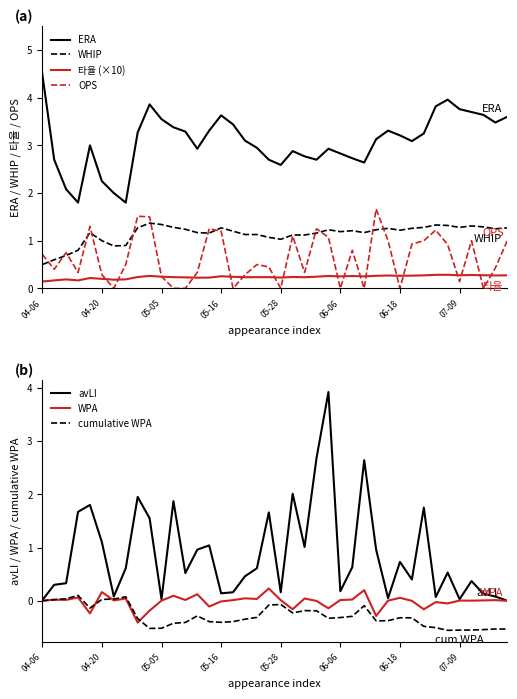

True or false: 타율 (×10) and ERA intersect in this chart.

False